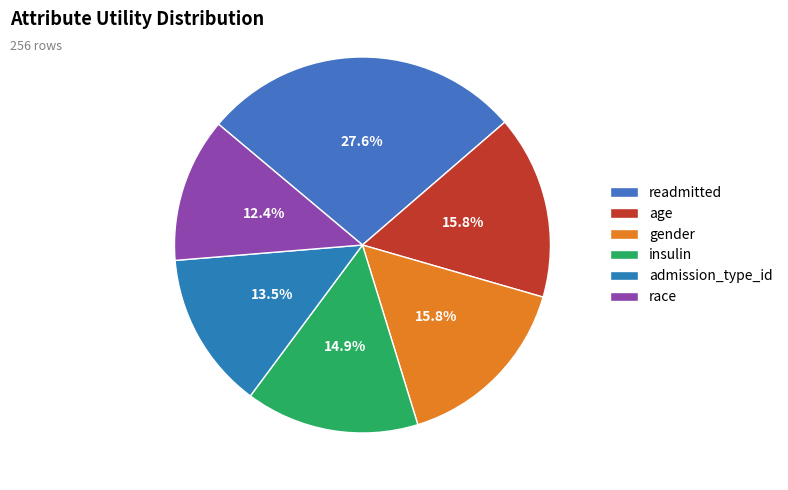

To the nearest percent, what is the average slice percentage?

17%